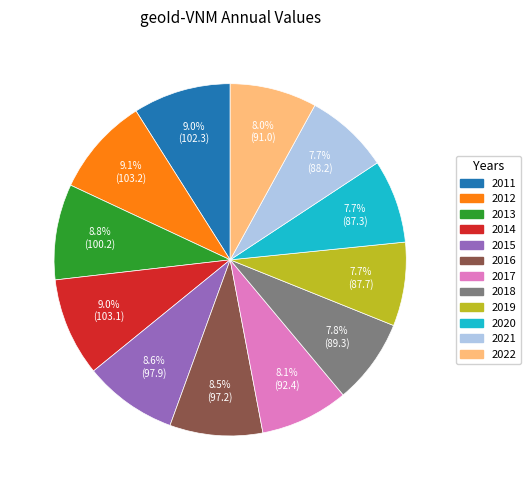

Which has a higher value, 2013 or 2017?

2013